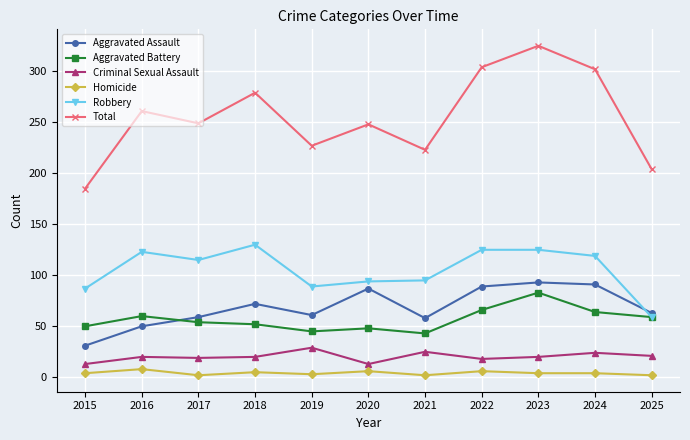

True or false: Aggravated Battery has more than 0 interior local peaks.

True